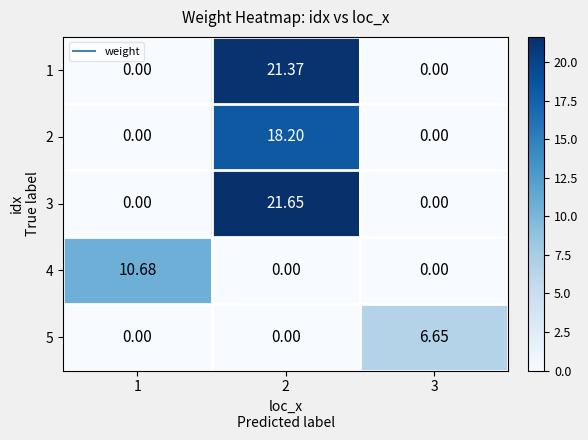

Reading left to right, what are all the values shown in this chart?

1: 1=0.0	2=21.4	3=0.0
2: 1=0.0	2=18.2	3=0.0
3: 1=0.0	2=21.6	3=0.0
4: 1=10.7	2=0.0	3=0.0
5: 1=0.0	2=0.0	3=6.7